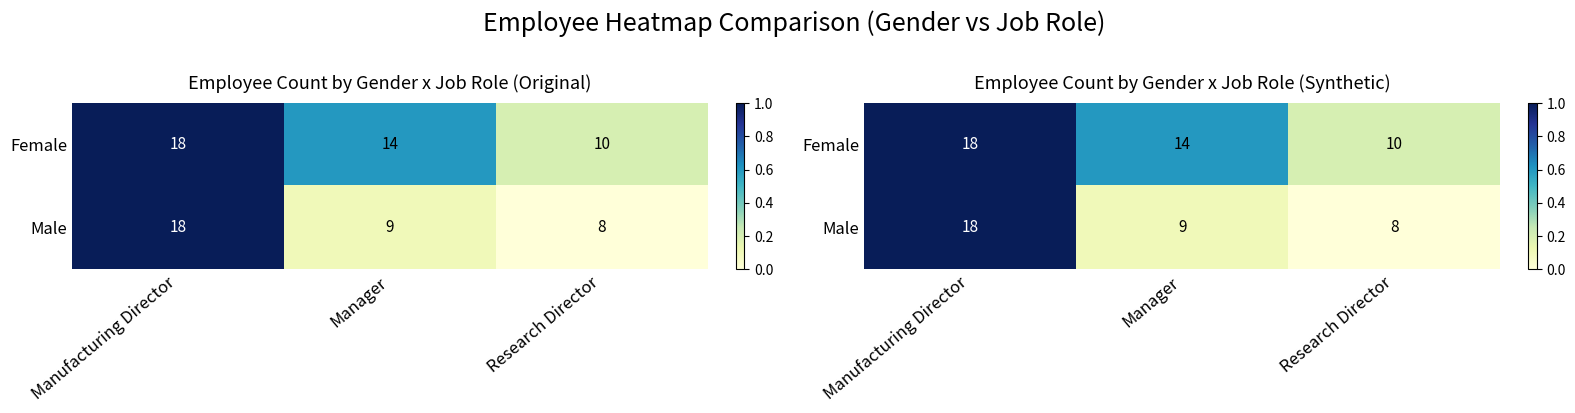

Which series changed the most between Manufacturing Director and Research Director?

Male